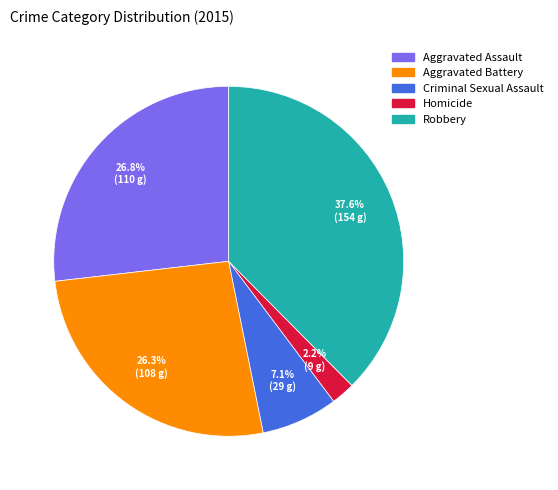

What percentage is the Robbery slice, to the nearest percent?

38%